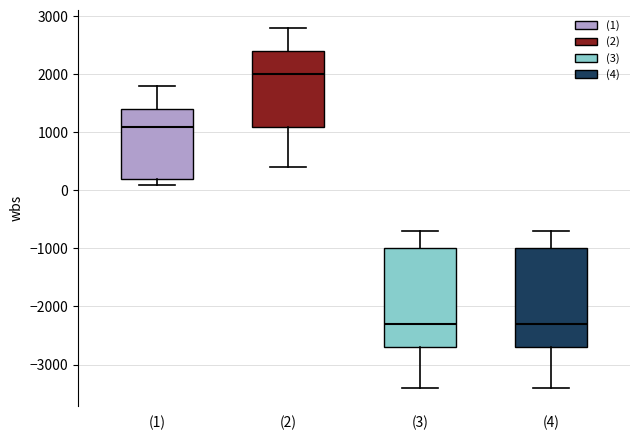

Reading left to right, transcribe this box plot: for each box, give where its median line is, the range the box spans, and where its two whiskers end, as read against the y-axis. The values are not printed on the chart, so give them approximately, as read against the axis.

(1): median 1100, box 200 to 1400, whiskers 100 to 1800
(2): median 2000, box 1100 to 2400, whiskers 400 to 2800
(3): median -2300, box -2700 to -1000, whiskers -3400 to -700
(4): median -2300, box -2700 to -1000, whiskers -3400 to -700